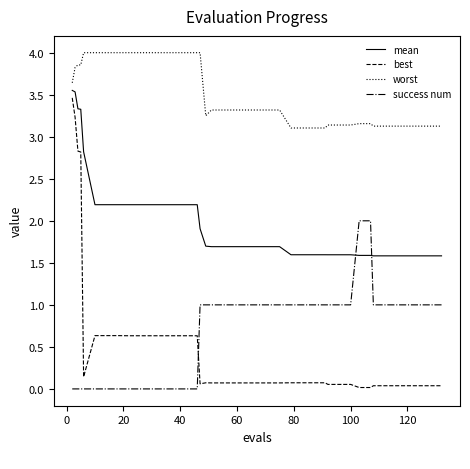

What is the difference between the second highest and second lowest values in the worst series?

0.9